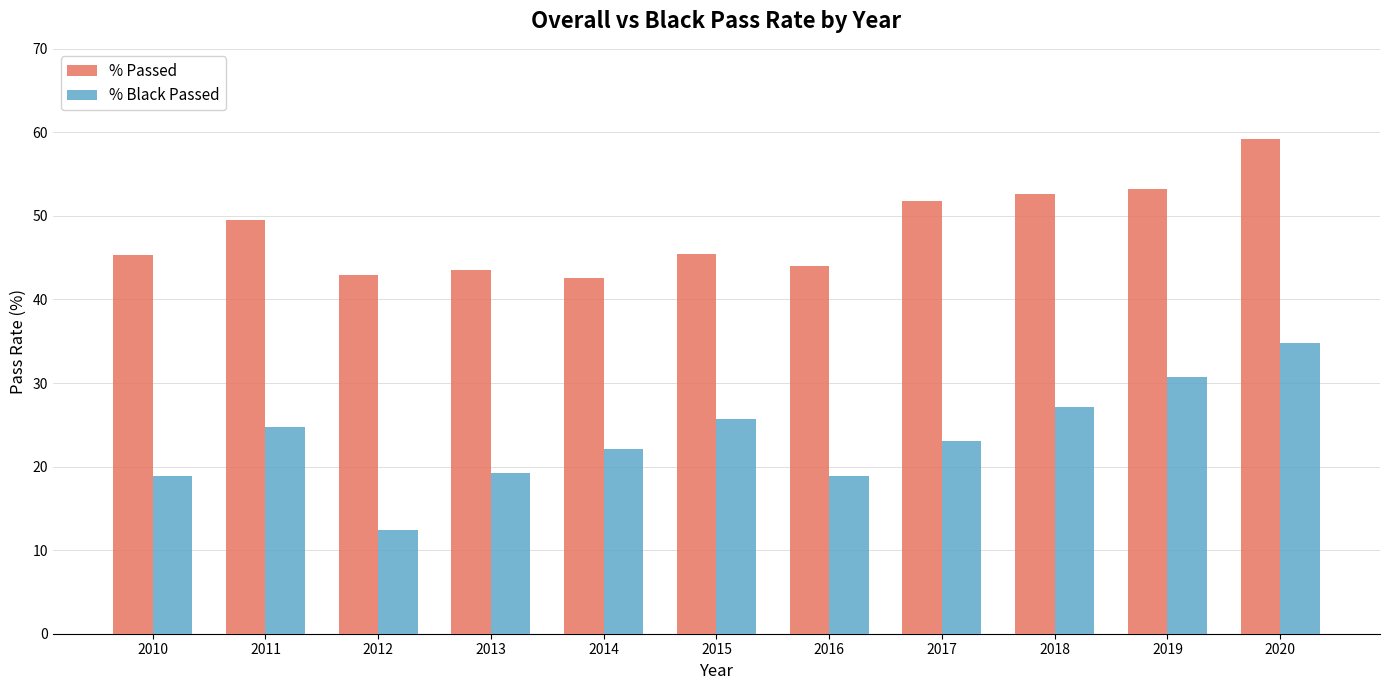

Which series has the widest spread of values?

% Black Passed